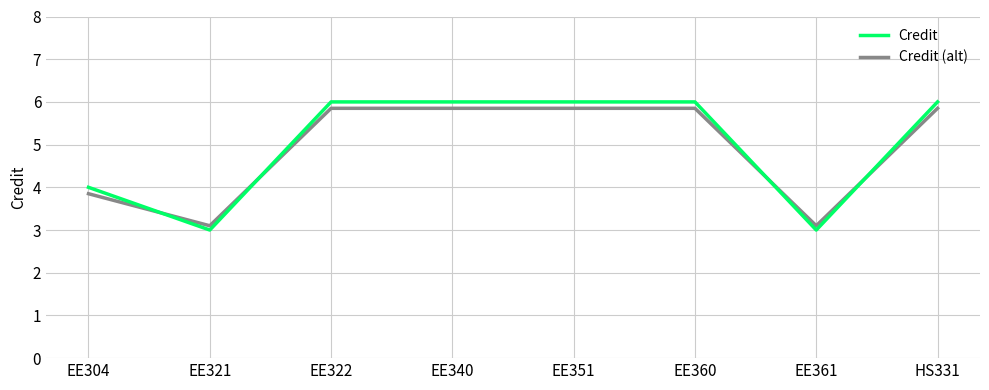

What position from the right is EE321?

7